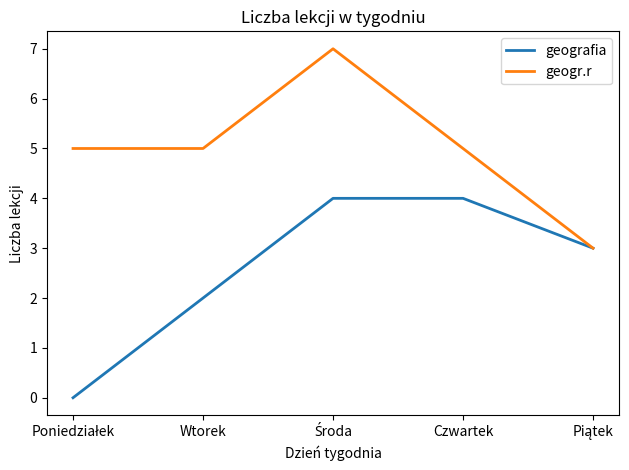

What is the highest value of the geogr.r series?

7